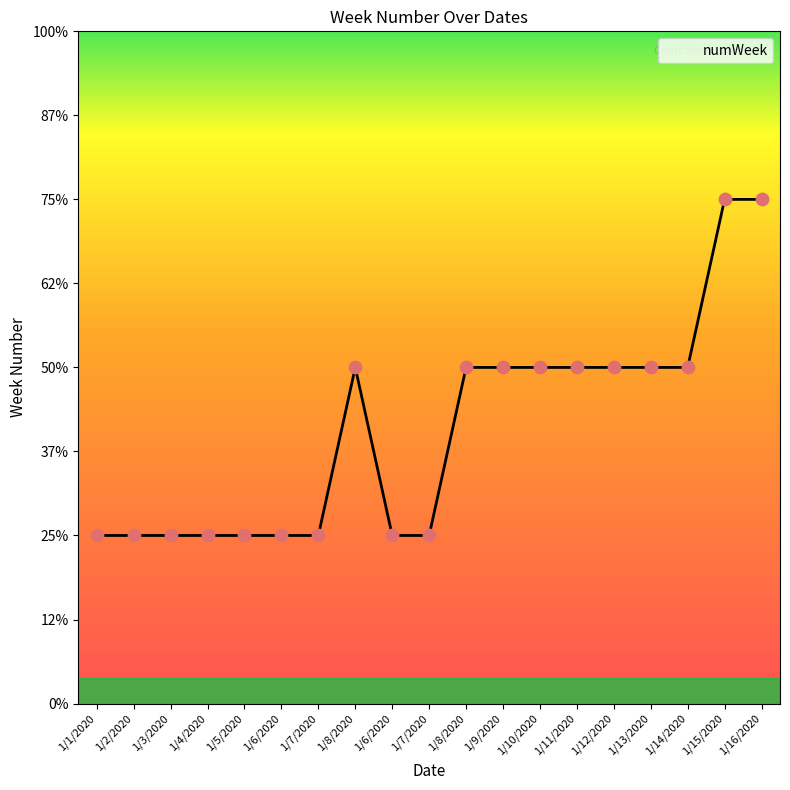

What is the change in value from 1/7/2020 to 1/9/2020?

+1